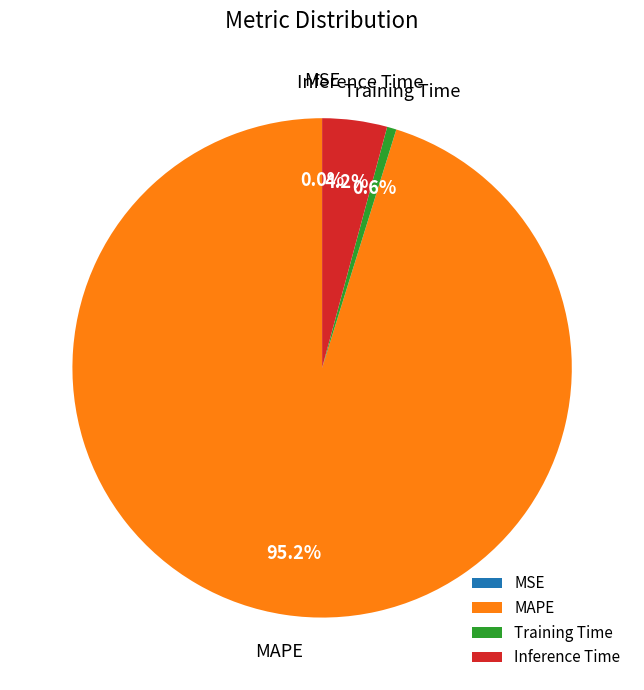

Do MAPE and Inference Time together represent more than half of the pie?

Yes